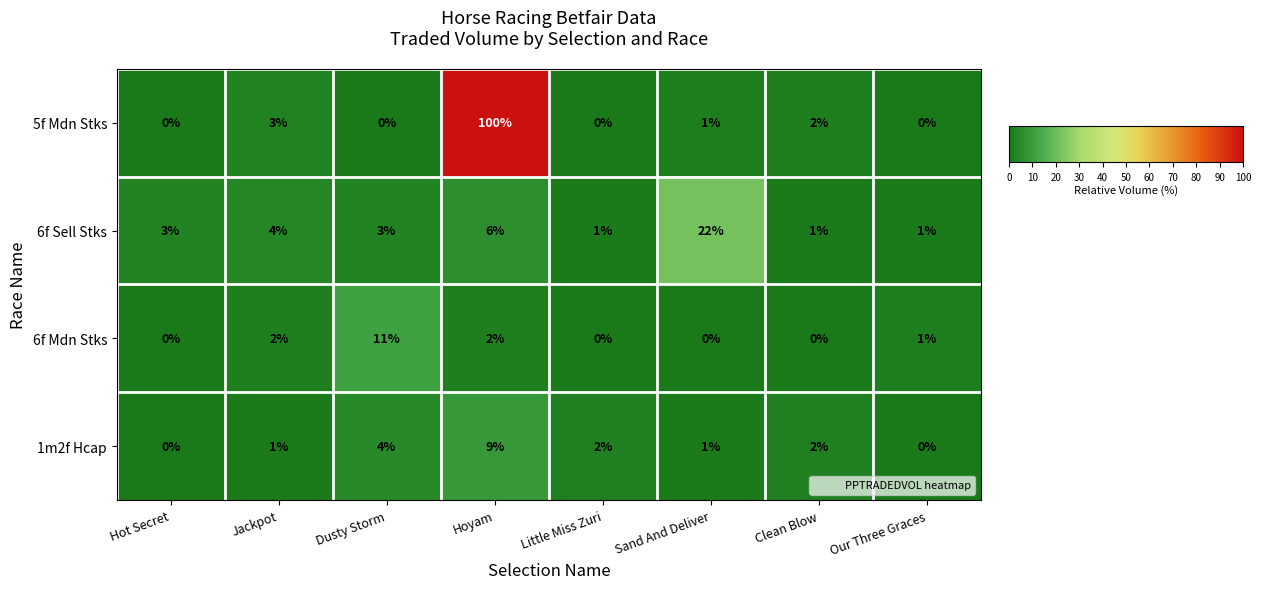

What is the sum of the 6f Sell Stks values at Jackpot and Dusty Storm?

7